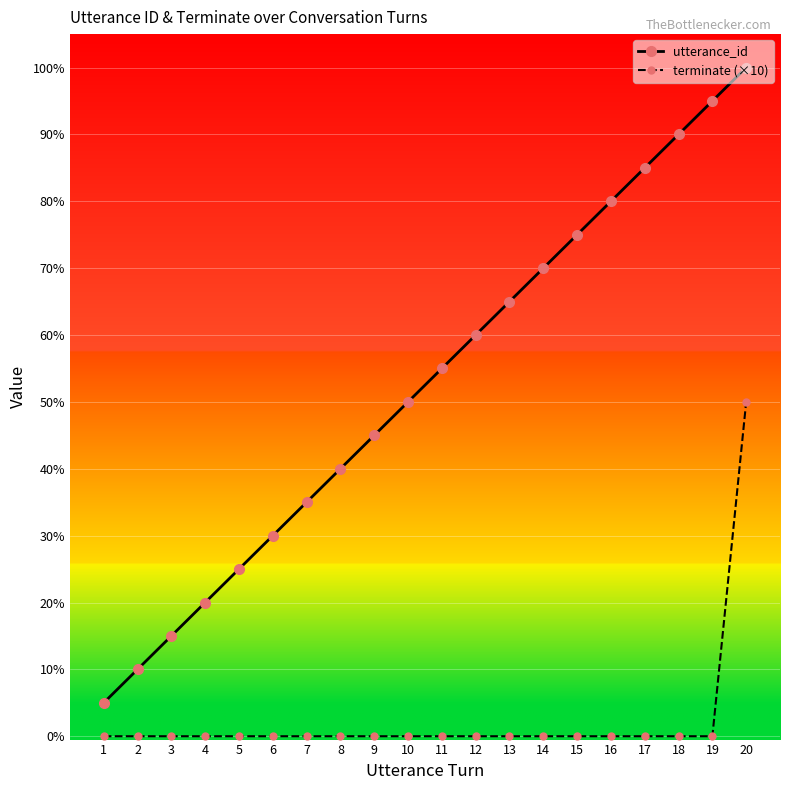

What are all the series names shown in the legend?

utterance_id, terminate (×10)